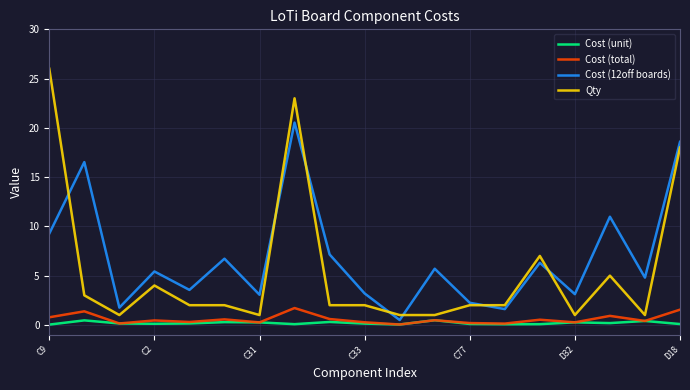

Which series has the largest total across all categories?

Cost (12off boards)